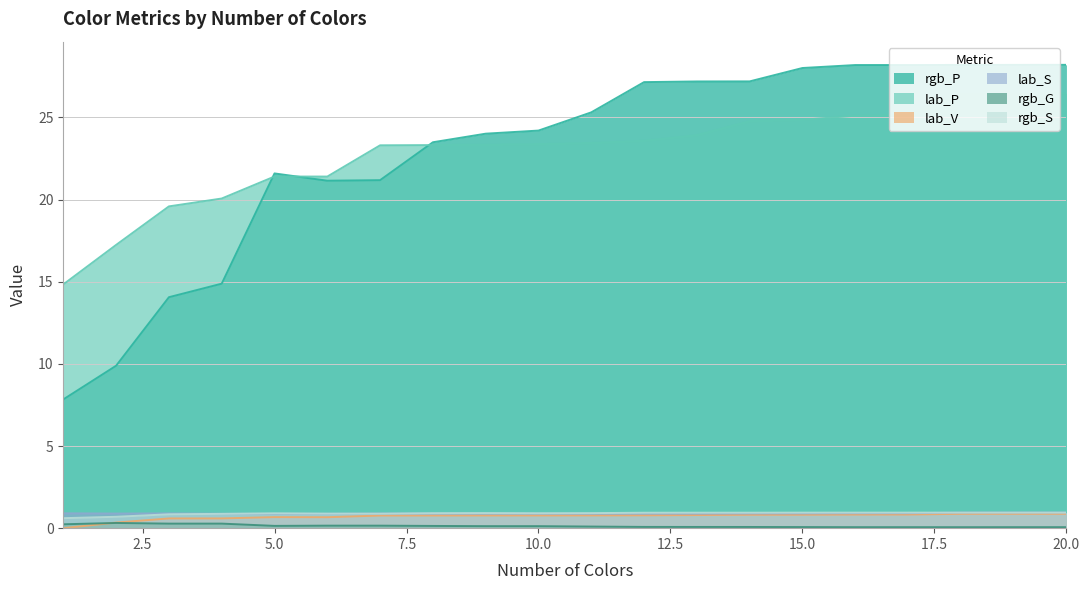

What is the value of the lab_V point at the 10th from the left?

0.8